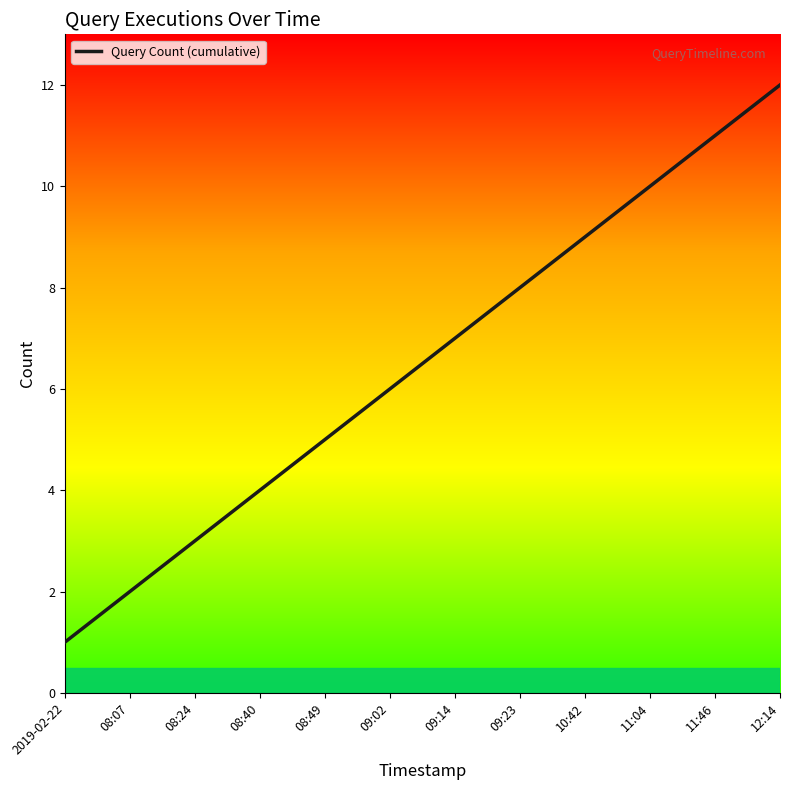

Where is the data nearest to the value 6?

09:02